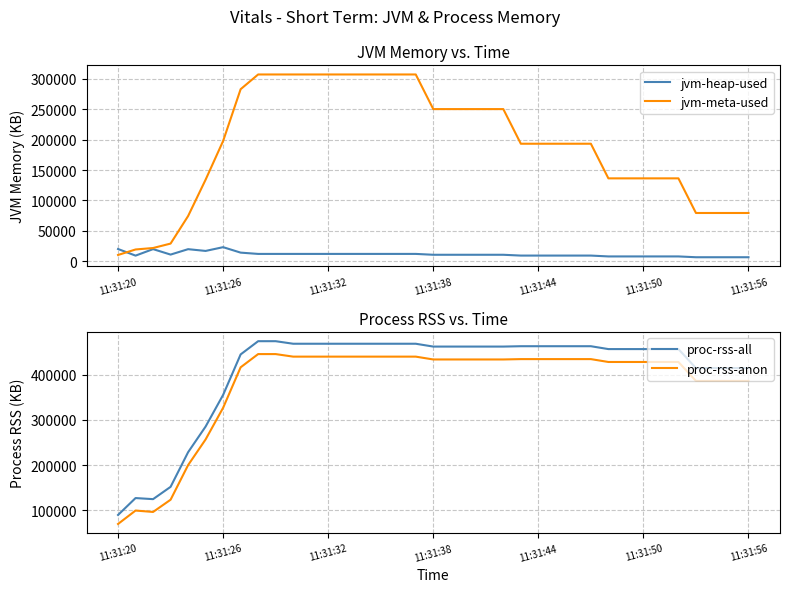

How many lines are shown in the chart?

4